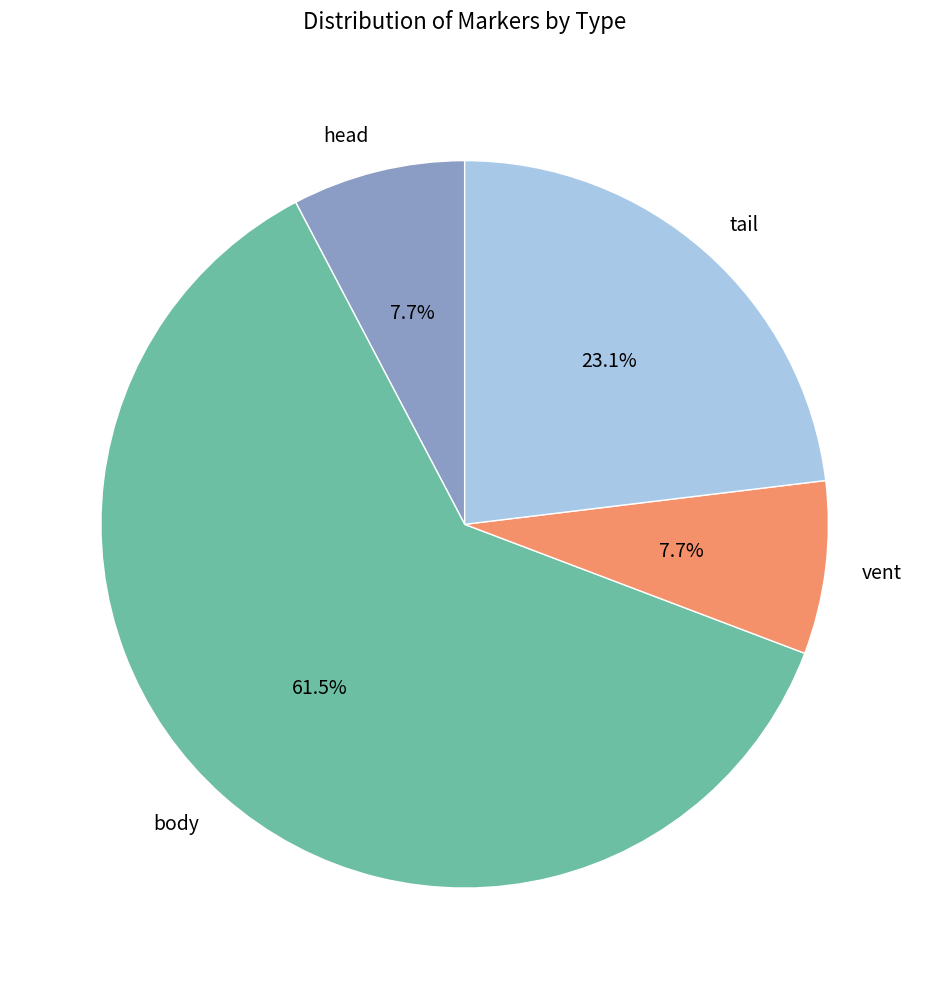

Is there a majority slice in this chart?

Yes